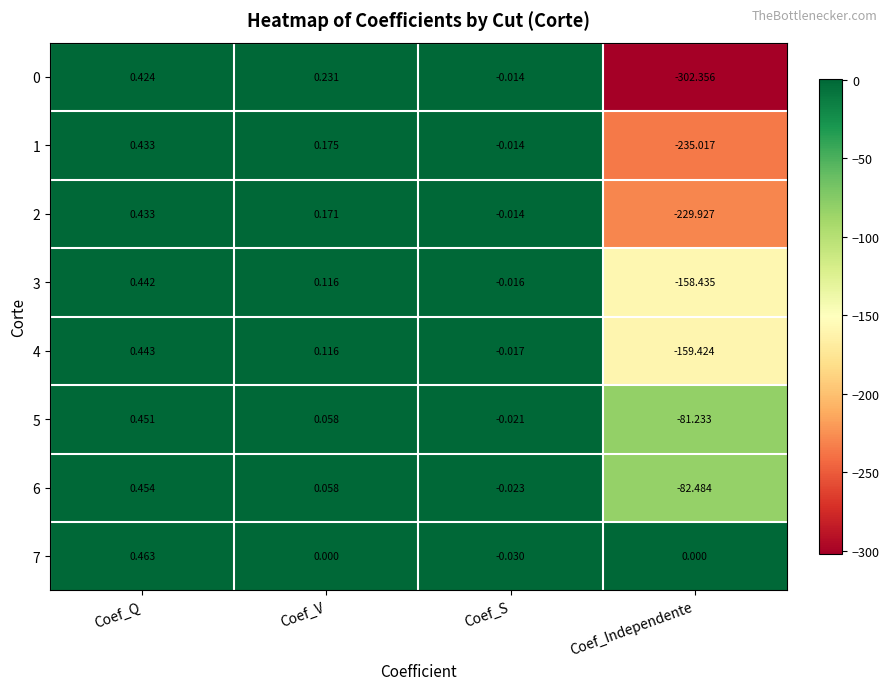

At which category is the sum across all series the highest?

Coef_Q